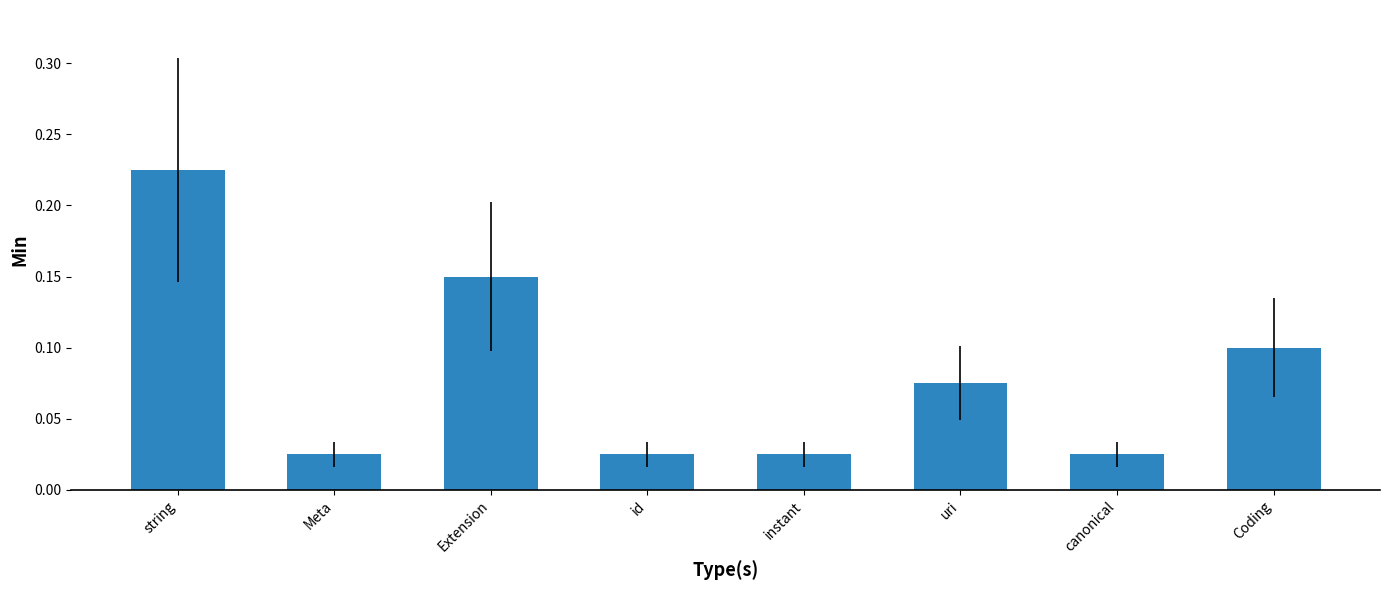

What is the sum of all values?

0.7